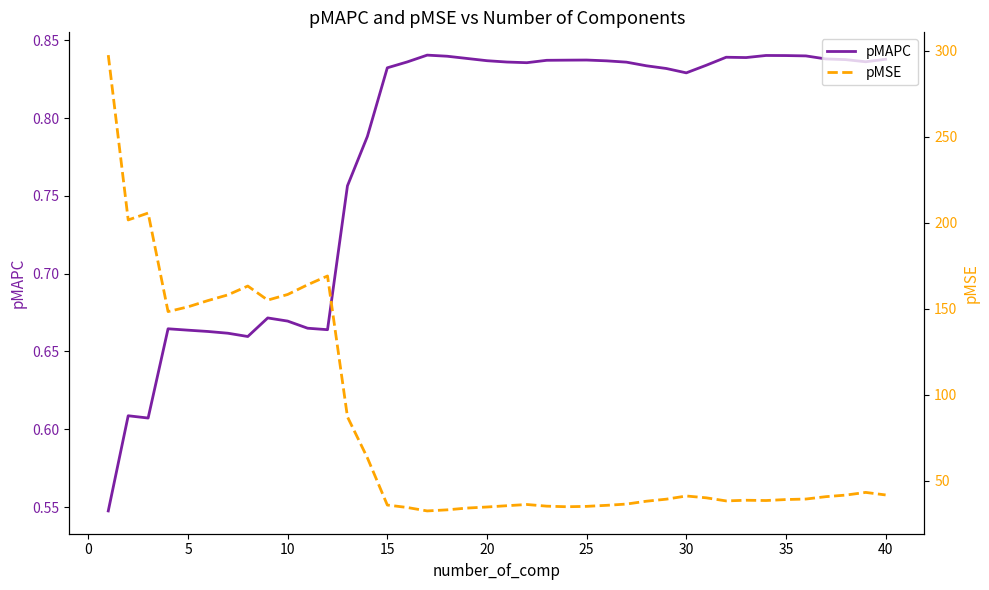

How many interior local valleys does the pMAPC series have?

7